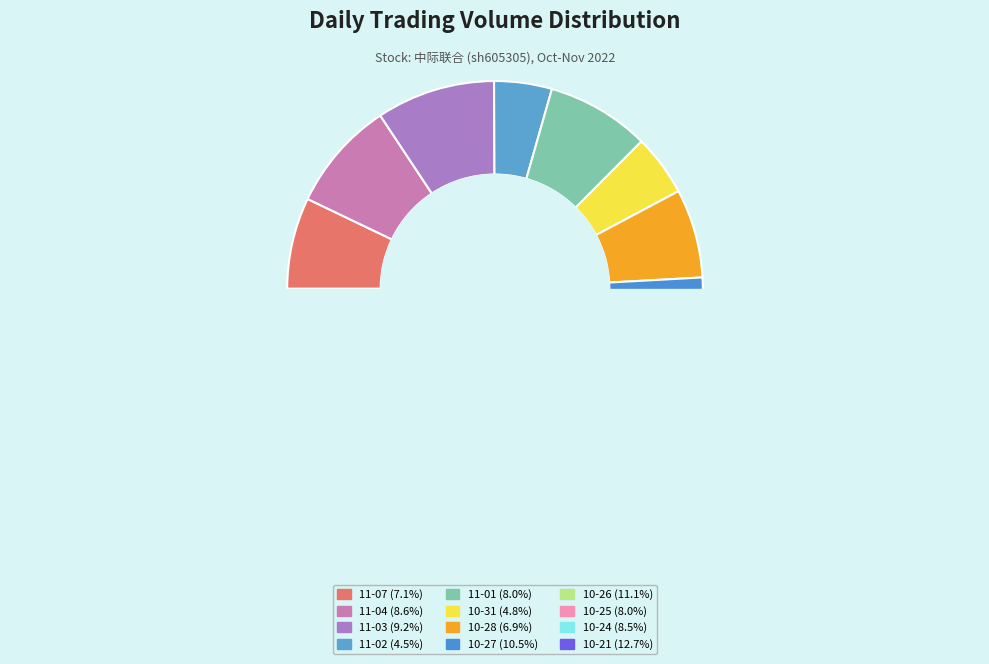

To the nearest percent, what is the average slice percentage?

8%